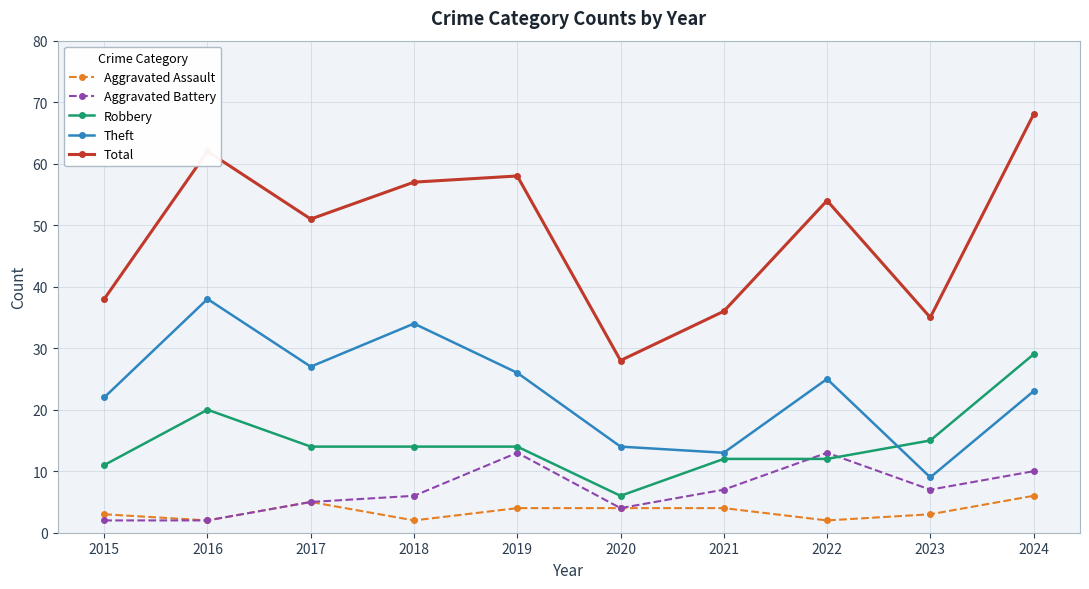

Which series has the largest total across all categories?

Total